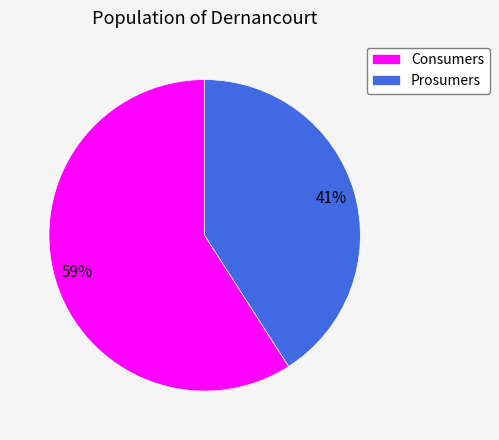

Which slice represents more than half of the pie?

Consumers